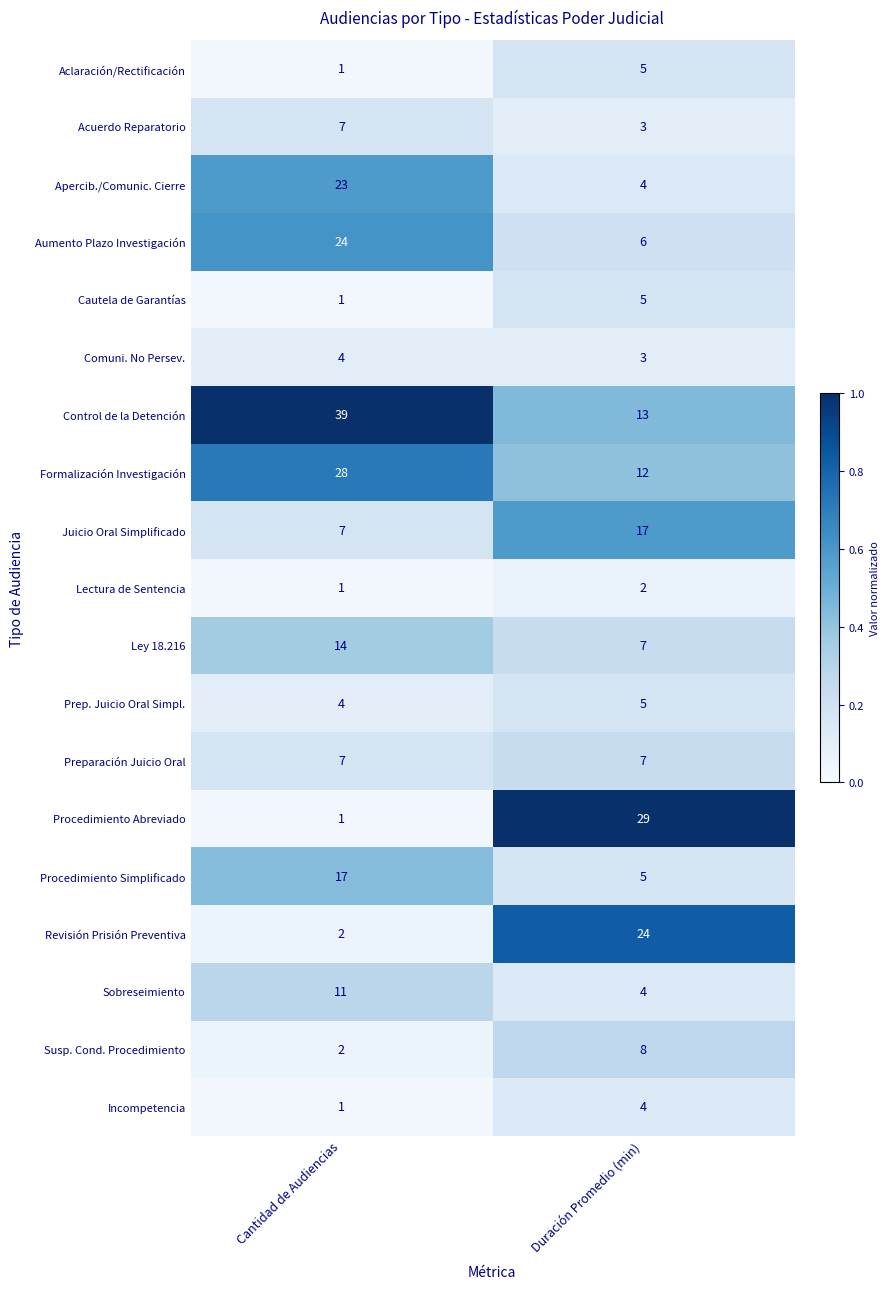

The Ley 18.216 series shows 11 at Duración Promedio (min). True or false?

False